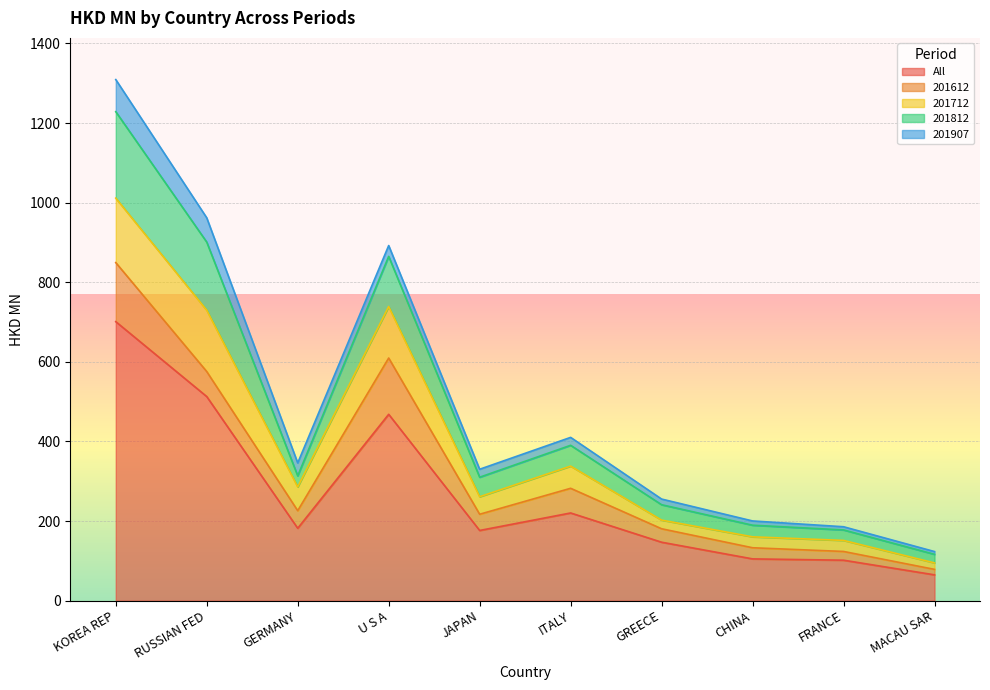

How many values in the 201712 series are below 55?

5